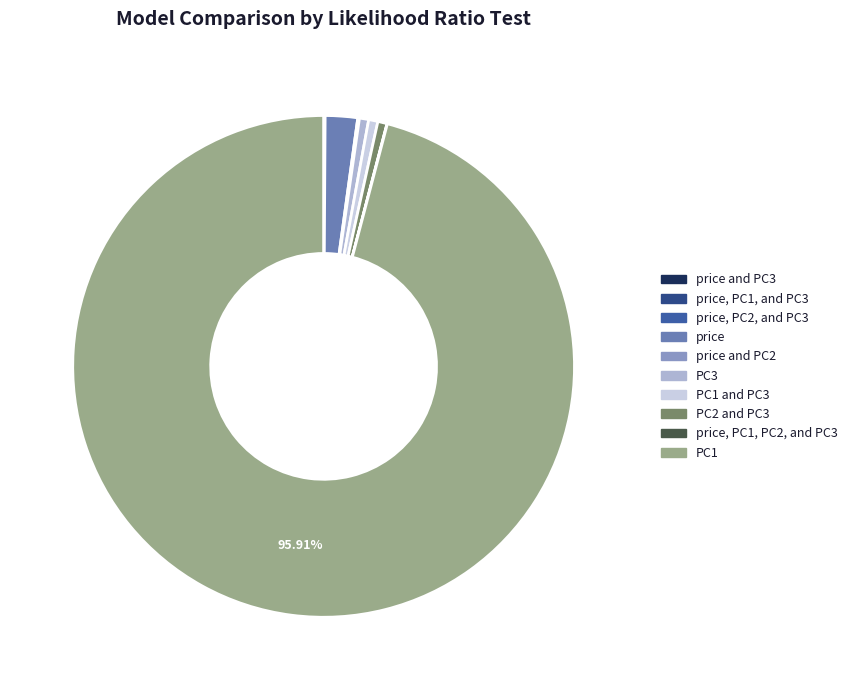

Which category accounts for the majority?

PC1